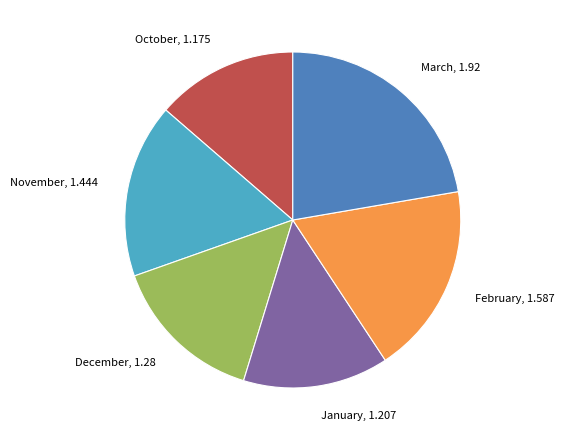

Which has a higher value, November or January?

November